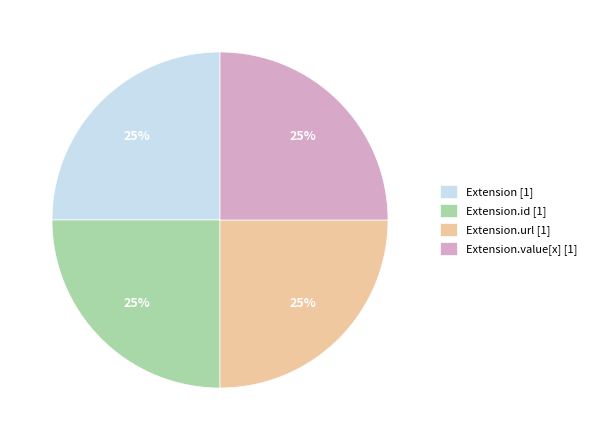

How many slices are in this pie chart?

4